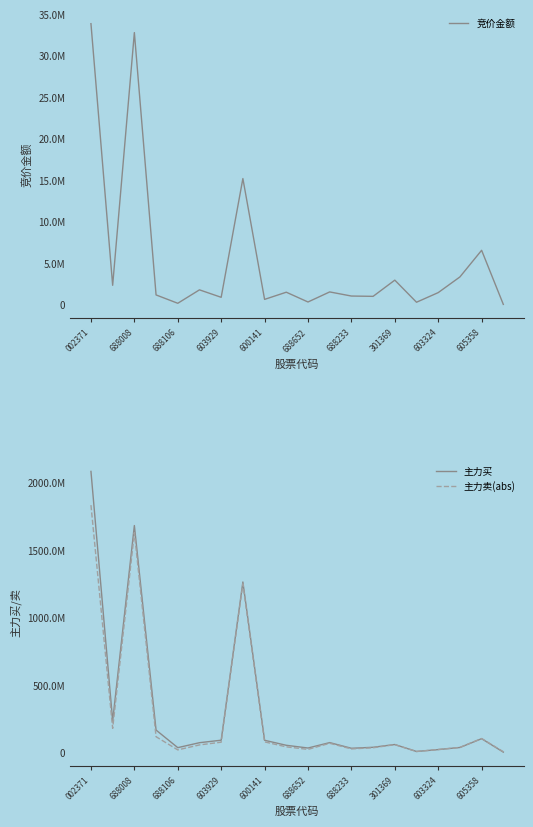

True or false: 主力买 has a value of 11719905 at 600141.

False